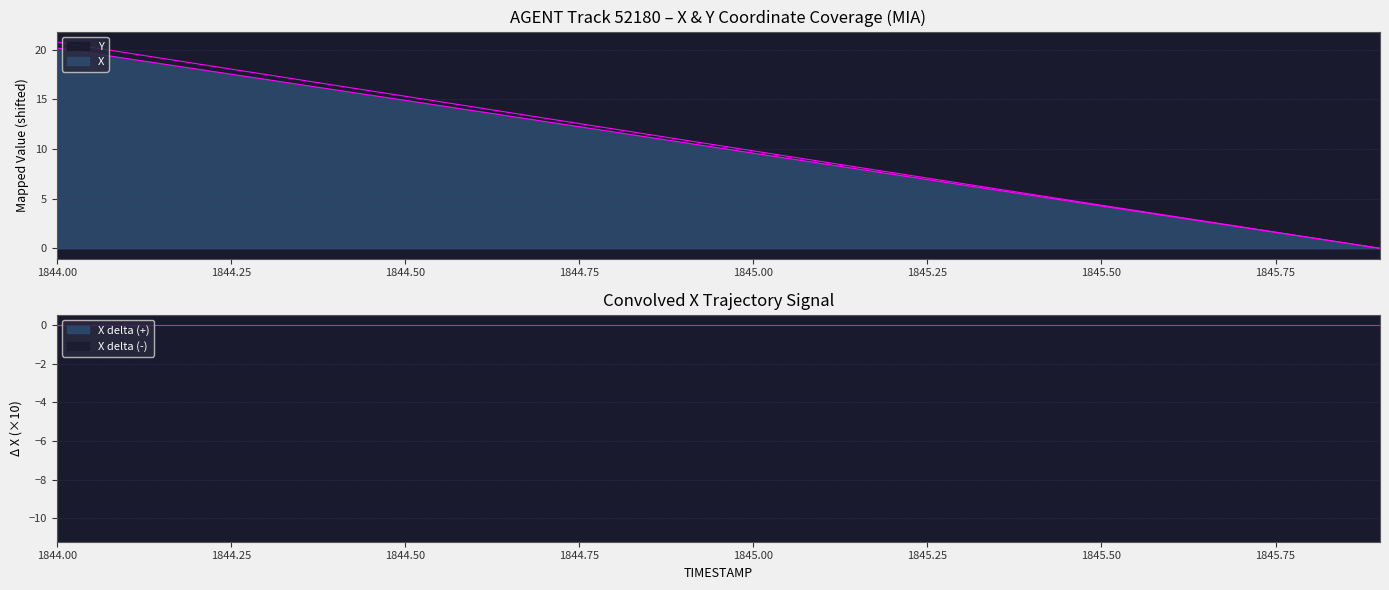

Is it true that X equals 17.0 at 1844.3?

True